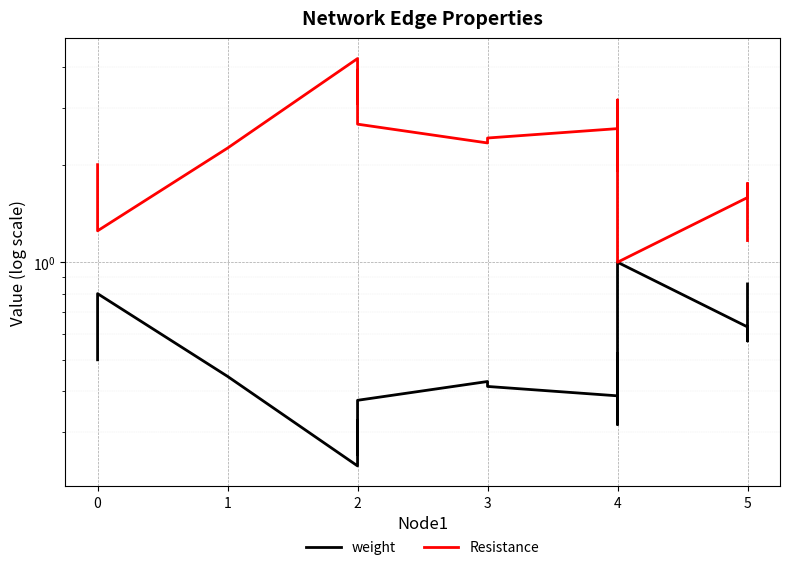

True or false: Resistance and weight intersect in this chart.

False